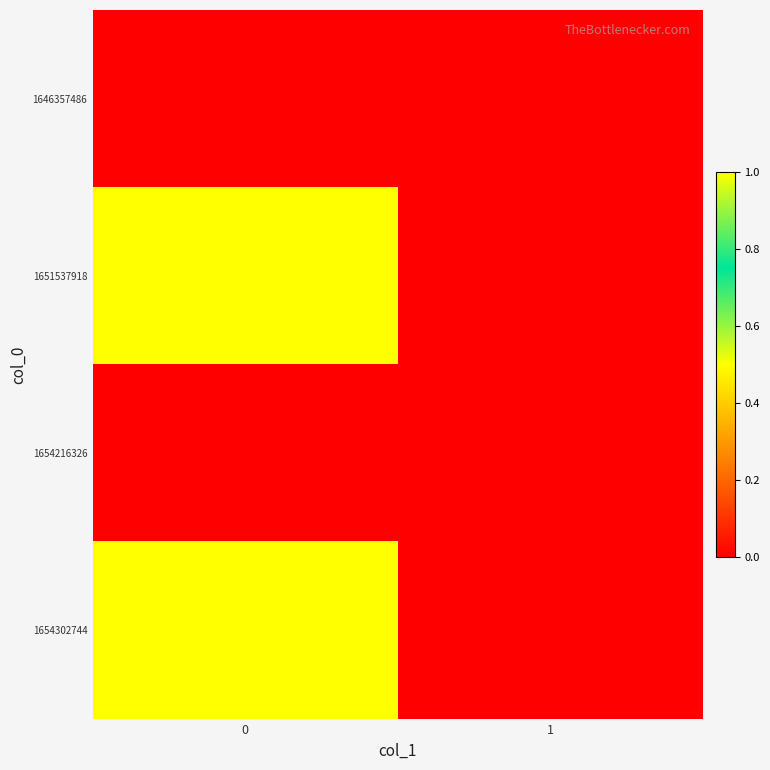

What is the maximum value shown in the chart?

1